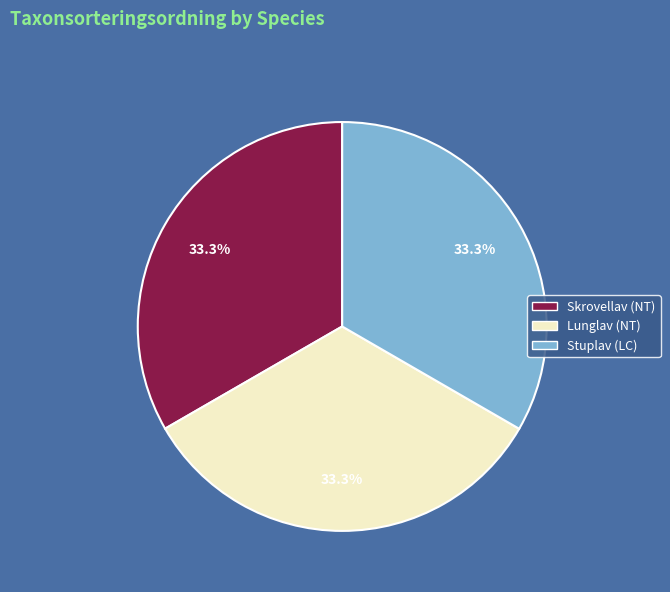

What percentage is the Stuplav slice, to the nearest percent?

33%